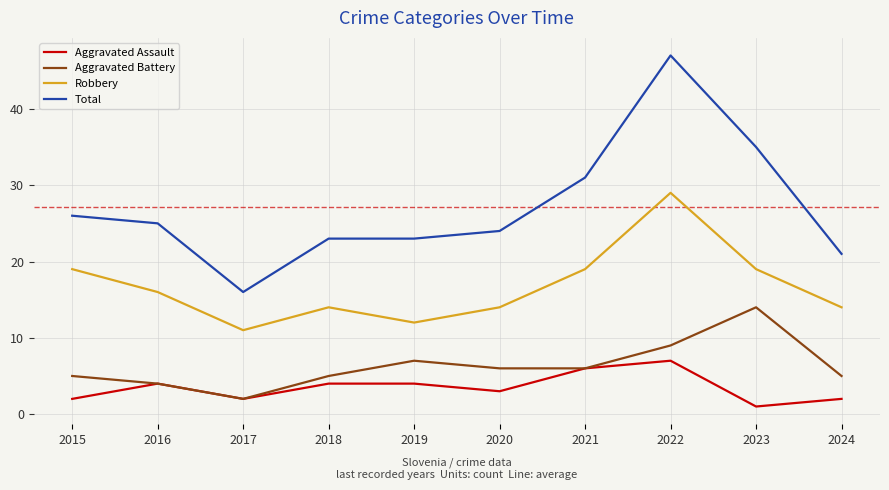

The value of Aggravated Battery at 2019 is 10. True or false?

False